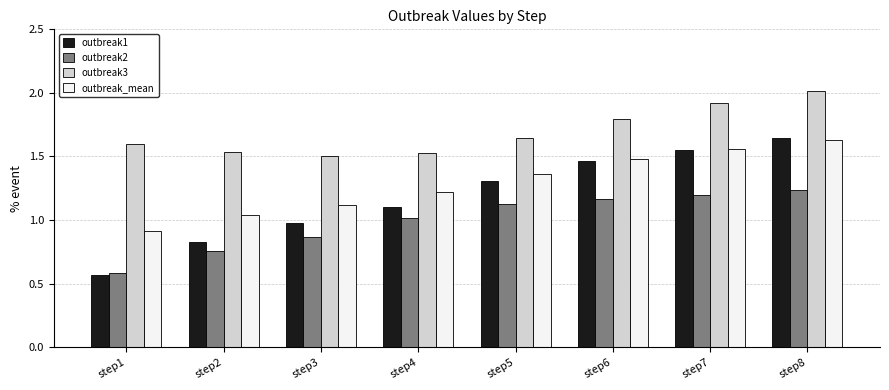

Rank the series by their average value, from highest to lowest.

outbreak3, outbreak_mean, outbreak1, outbreak2